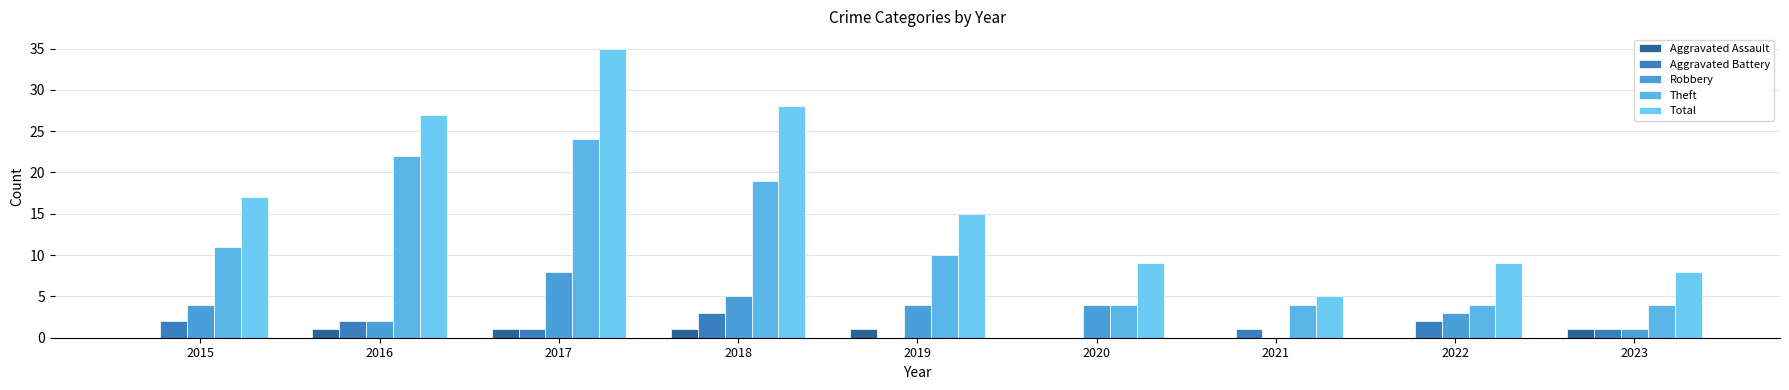

How many distinct data groups are displayed?

5